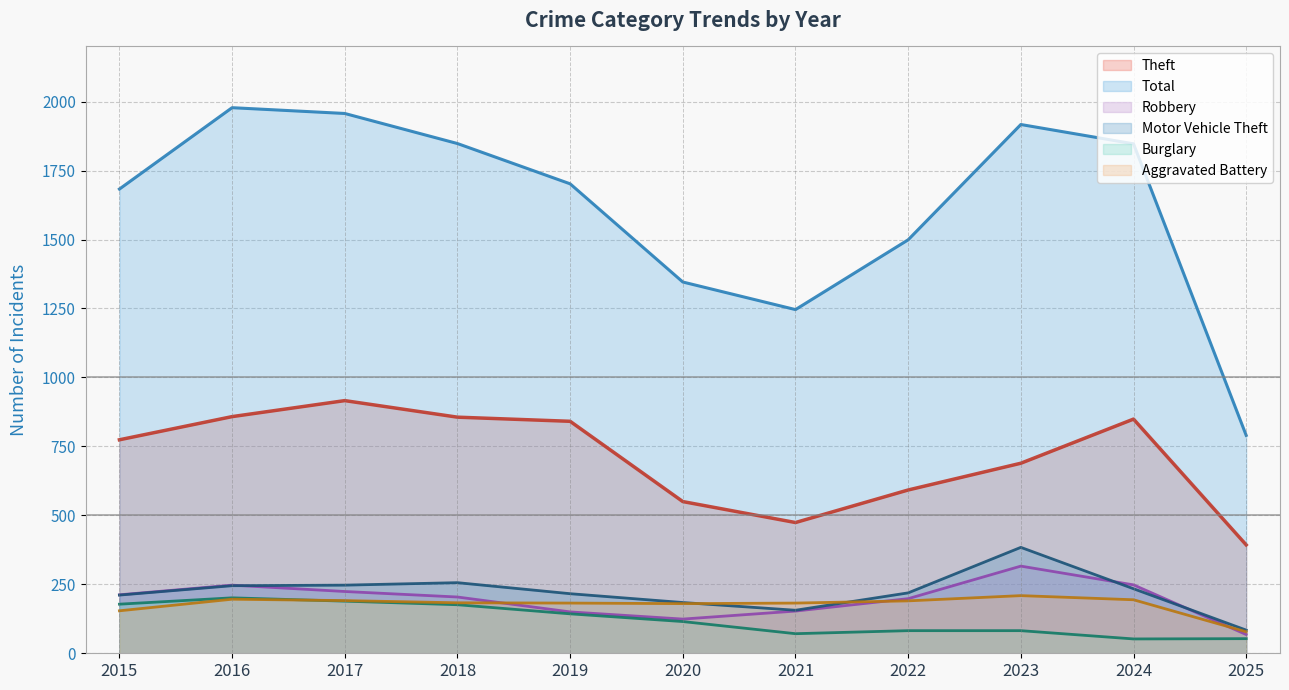

Reading left to right, what are all the values shown in this chart?

Theft: 774	858	916	856	841	550	474	592	689	849	393
Total: 1683	1978	1957	1848	1702	1346	1246	1499	1917	1847	790
Robbery: 212	247	224	204	150	124	153	198	316	248	68
Motor Vehicle Theft: 211	245	247	256	216	184	156	219	384	234	84
Burglary: 178	201	189	176	143	115	71	82	82	52	53
Aggravated Battery: 154	196	191	183	182	180	182	190	209	194	78